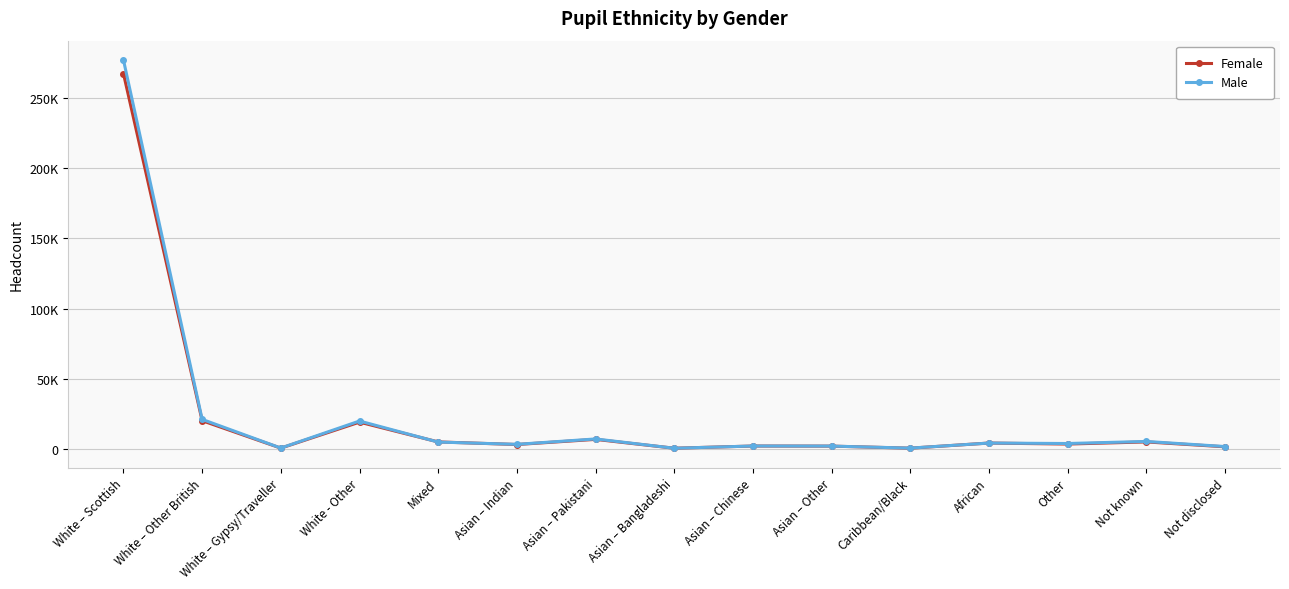

Rank the series by their maximum value, from highest to lowest.

Male, Female